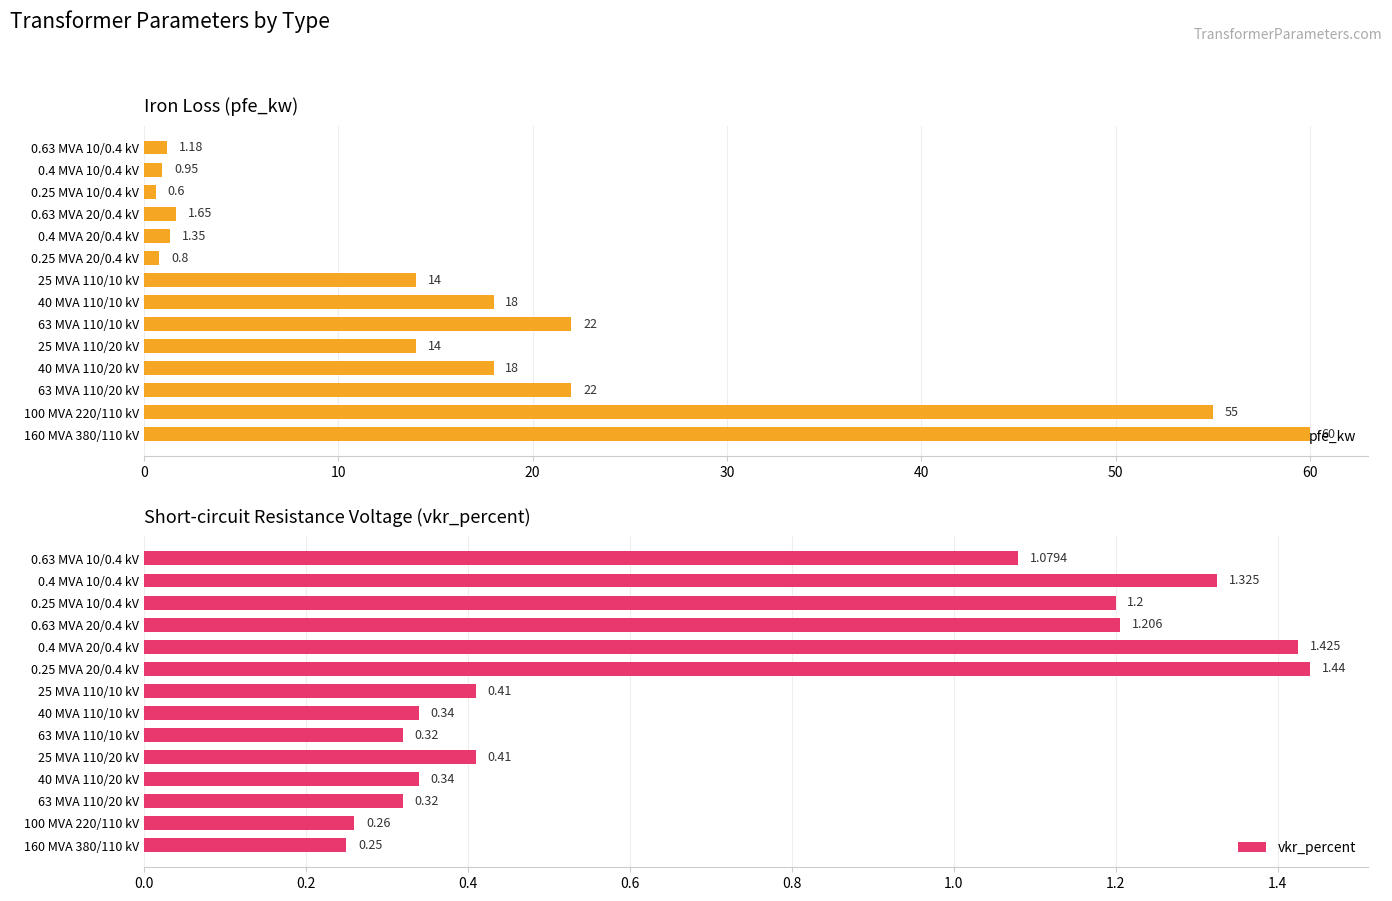

How many groups of bars are there?

14